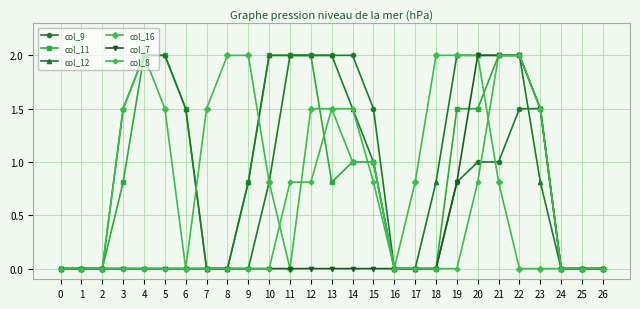

Does the chart have visible grid lines?

Yes